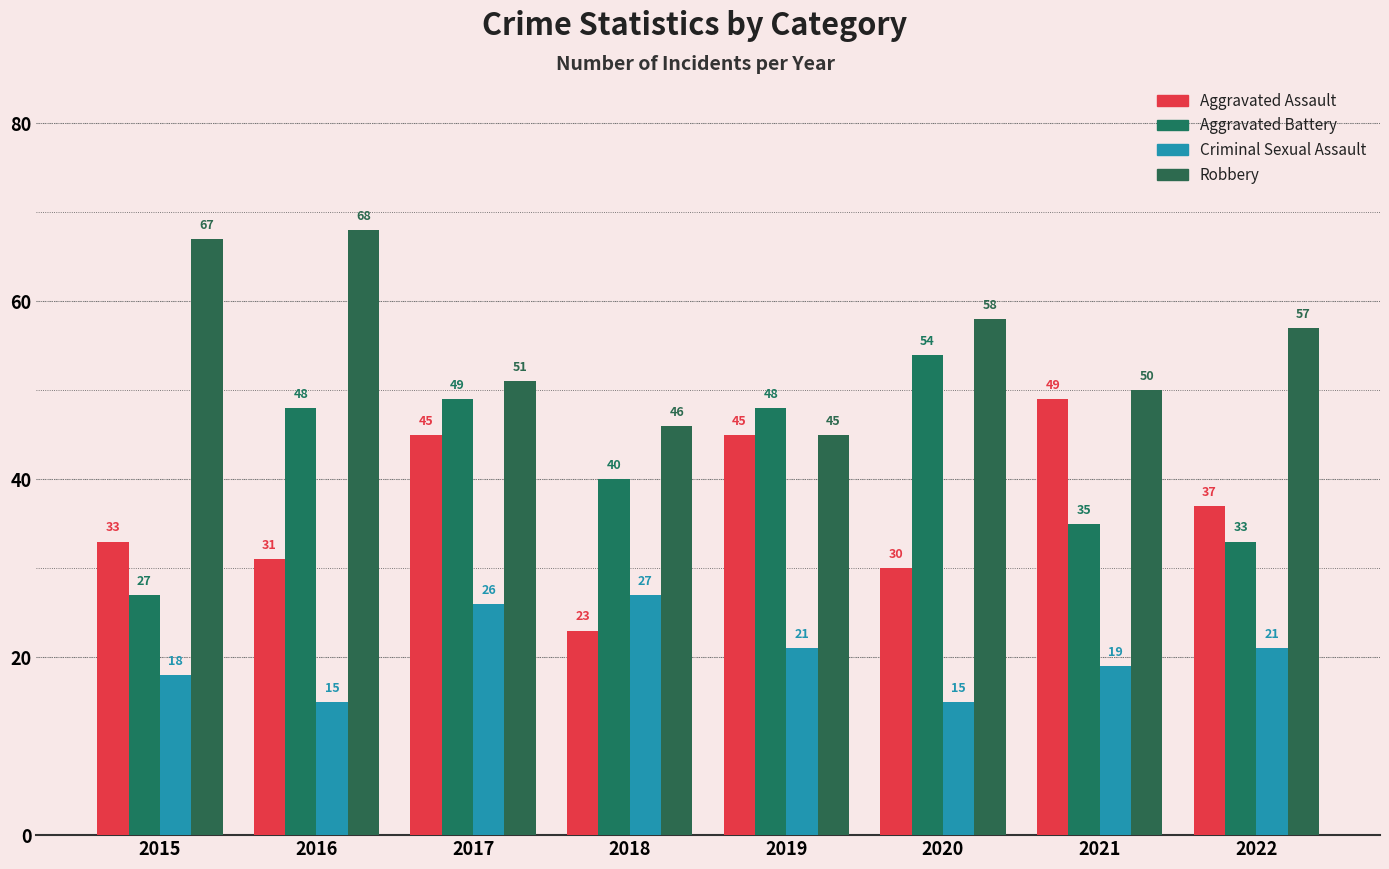

Reading left to right, what are all the values shown in this chart?

Aggravated Assault: 2015=33	2016=31	2017=45	2018=23	2019=45	2020=30	2021=49	2022=37
Aggravated Battery: 2015=27	2016=48	2017=49	2018=40	2019=48	2020=54	2021=35	2022=33
Criminal Sexual Assault: 2015=18	2016=15	2017=26	2018=27	2019=21	2020=15	2021=19	2022=21
Robbery: 2015=67	2016=68	2017=51	2018=46	2019=45	2020=58	2021=50	2022=57